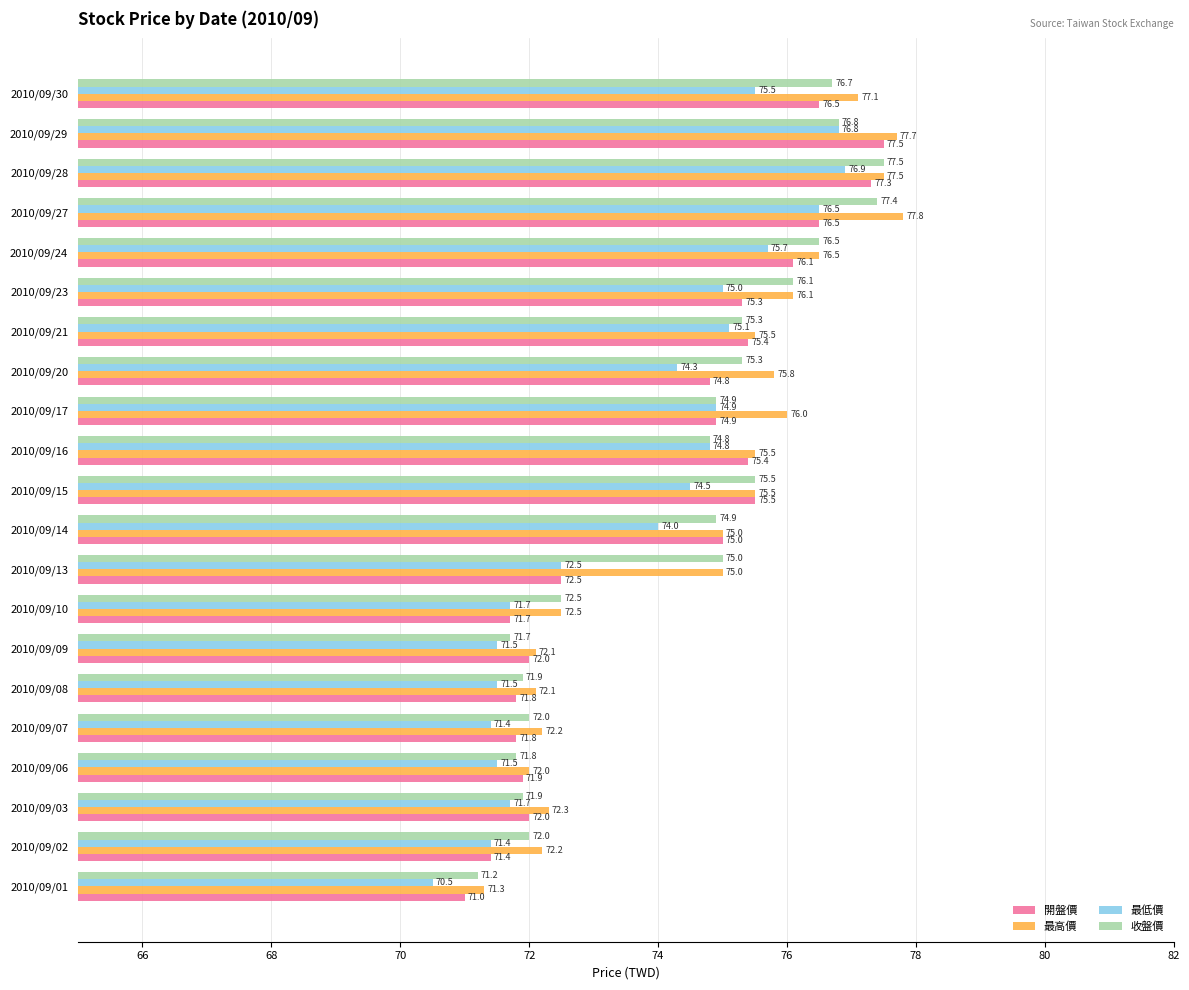

What is the sum of all 最高價 values?

1567.7